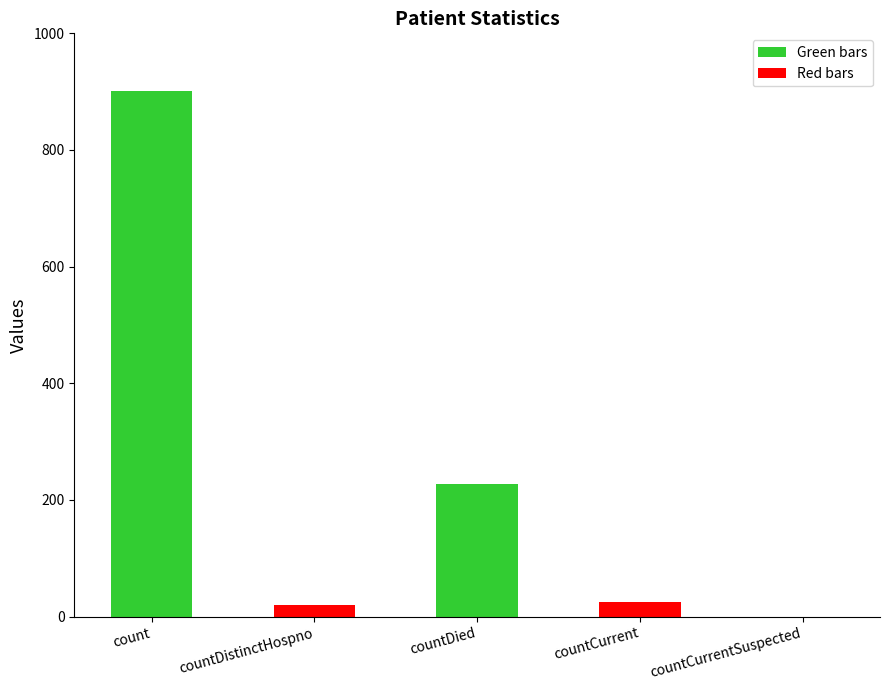

Is it true that the value at countDied is 390?

False